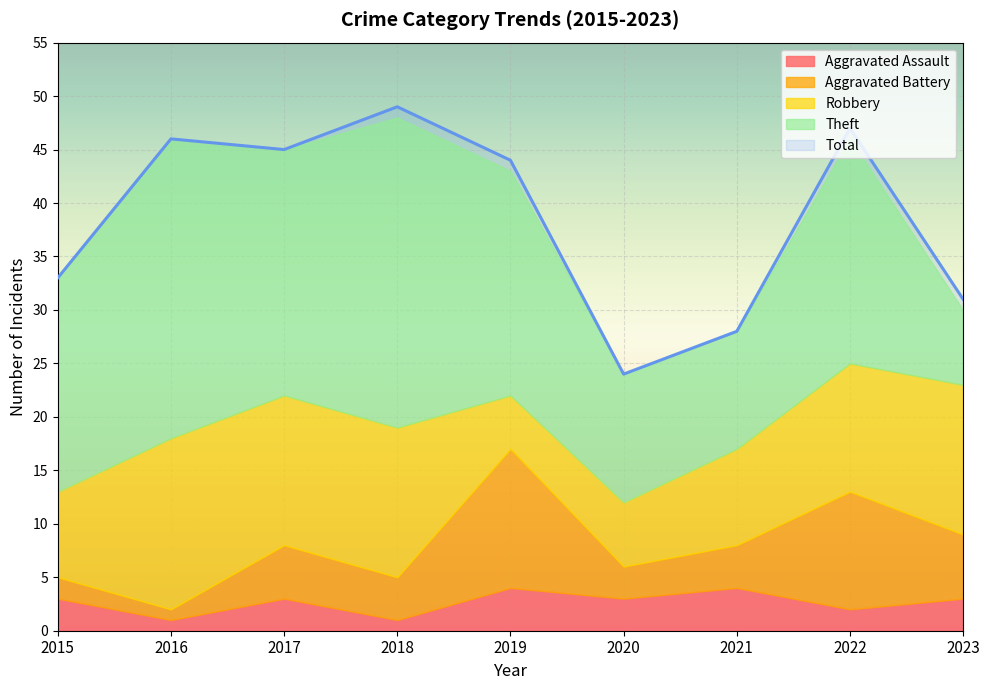

Rank the categories by Aggravated Assault value from lowest to highest.

2016, 2018, 2022, 2015, 2017, 2020, 2023, 2019, 2021